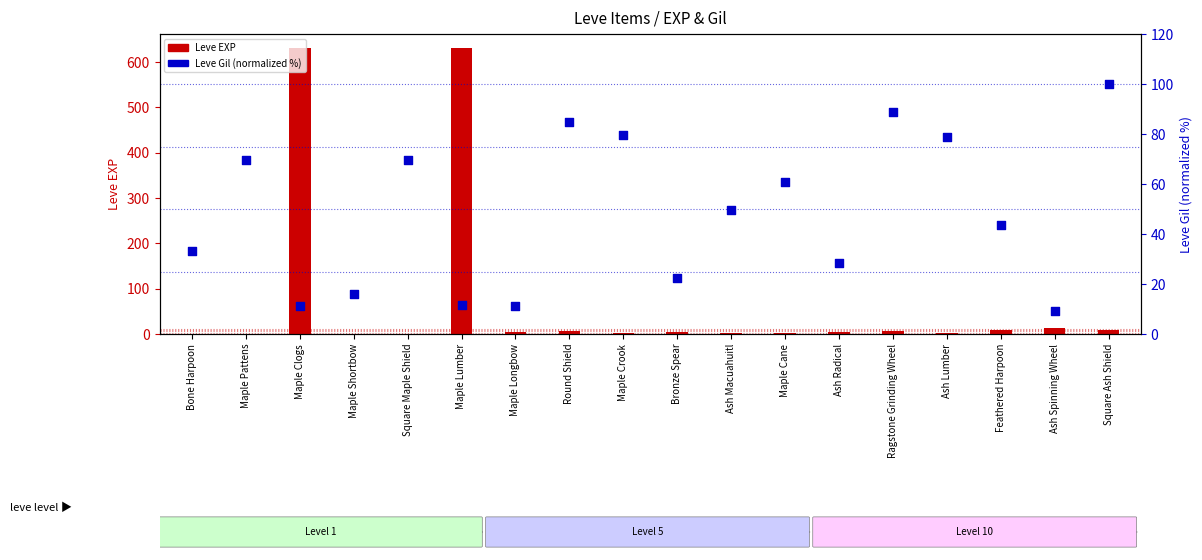

Which series has the widest spread of Y values?

Leve EXP